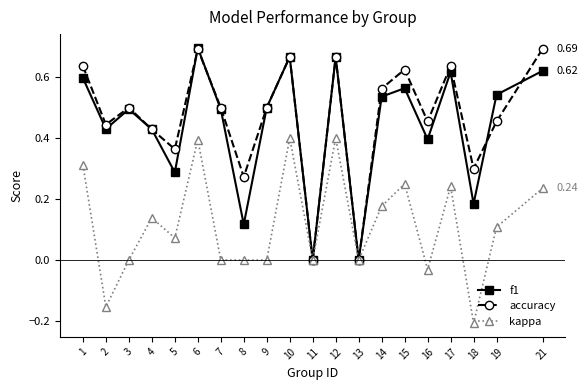

Which series changed the most between 2 and 16?

kappa